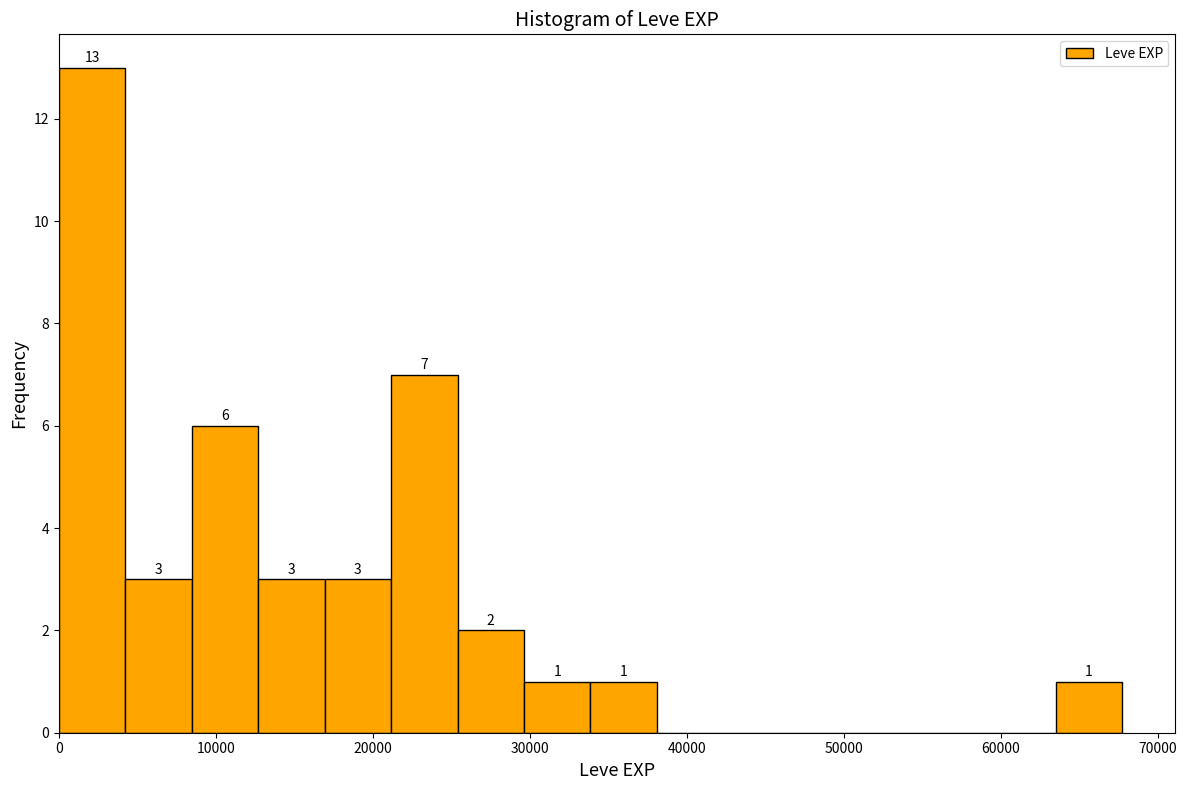

Over which range of the x-axis is the bar tallest?

0 to 4000